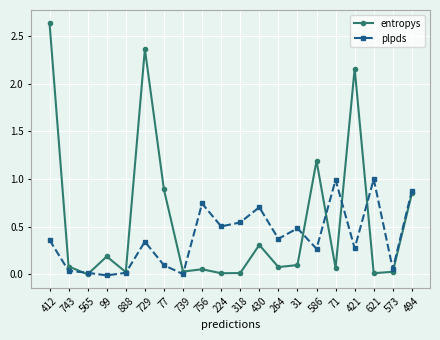

Which series has the widest spread of values?

entropys